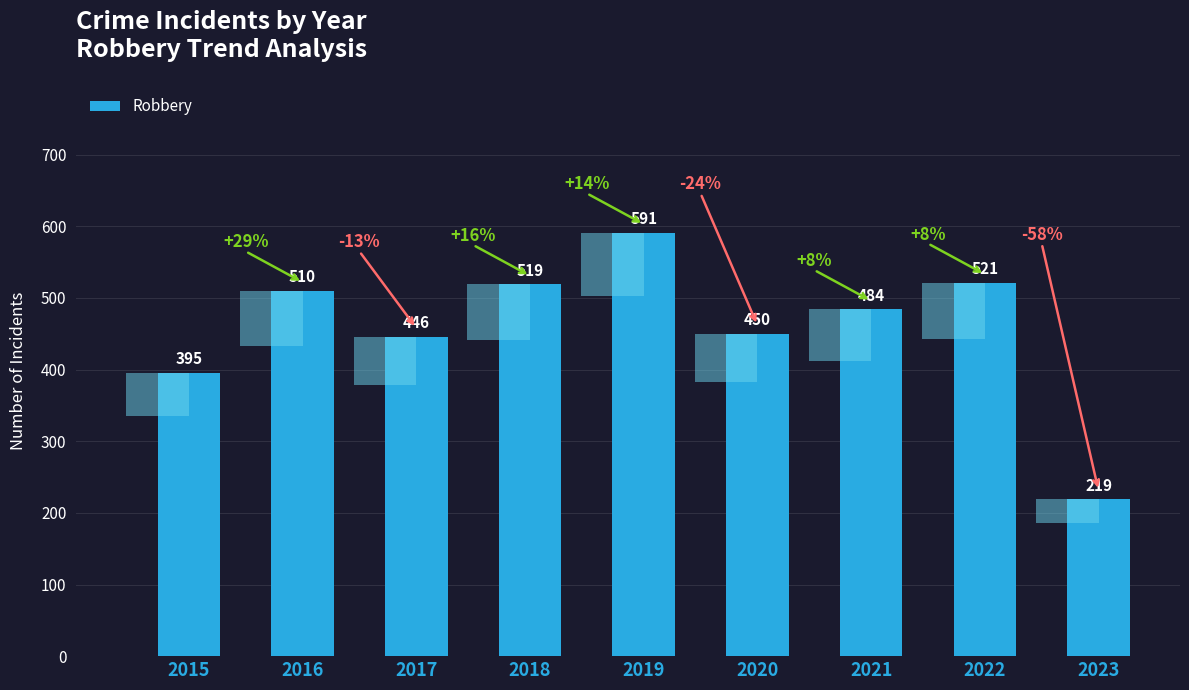

Which category has the highest value across all series?

2019